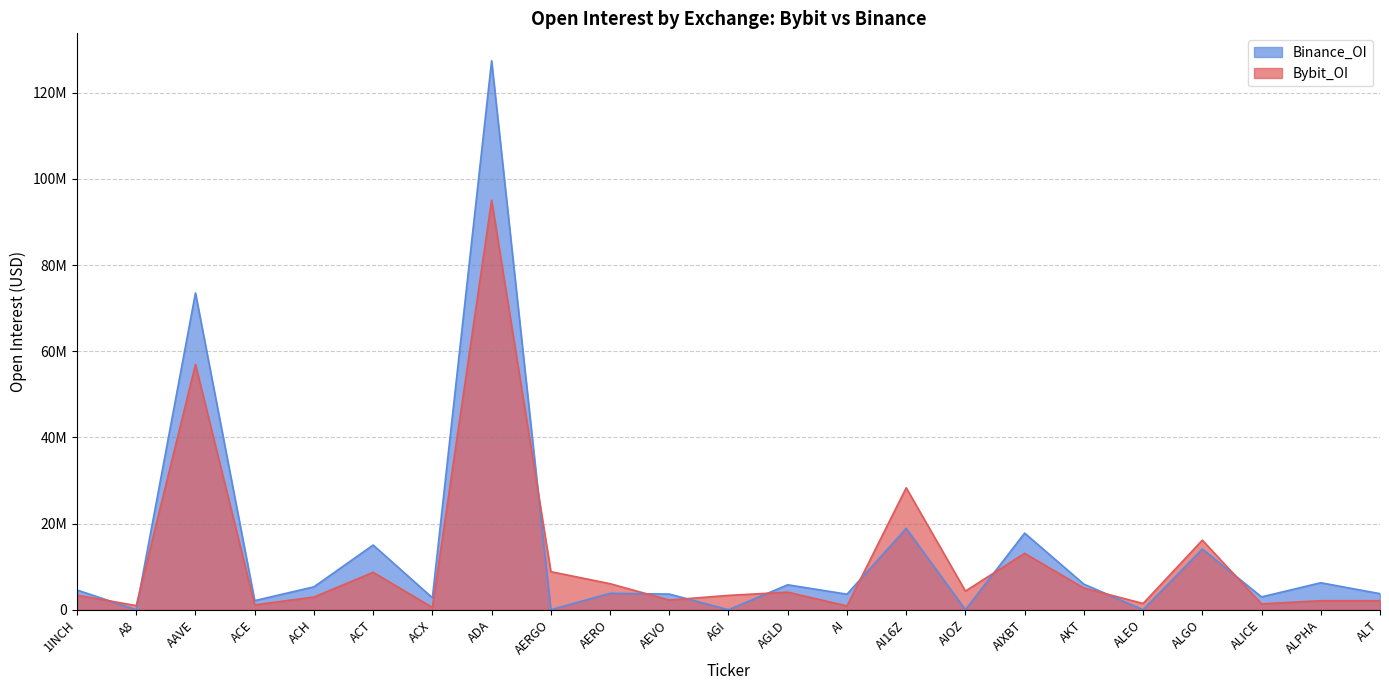

Does the chart display data point markers on the line(s)?

No